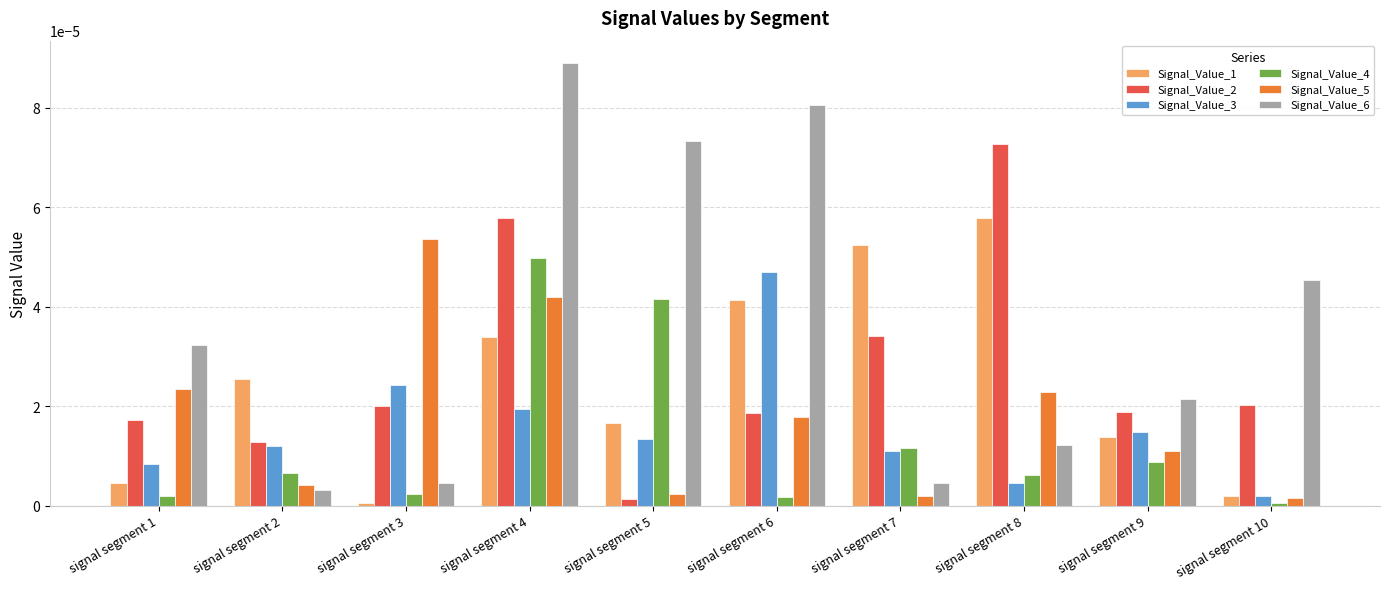

Which category has the lowest value in the Signal_Value_6 series?

signal segment 2